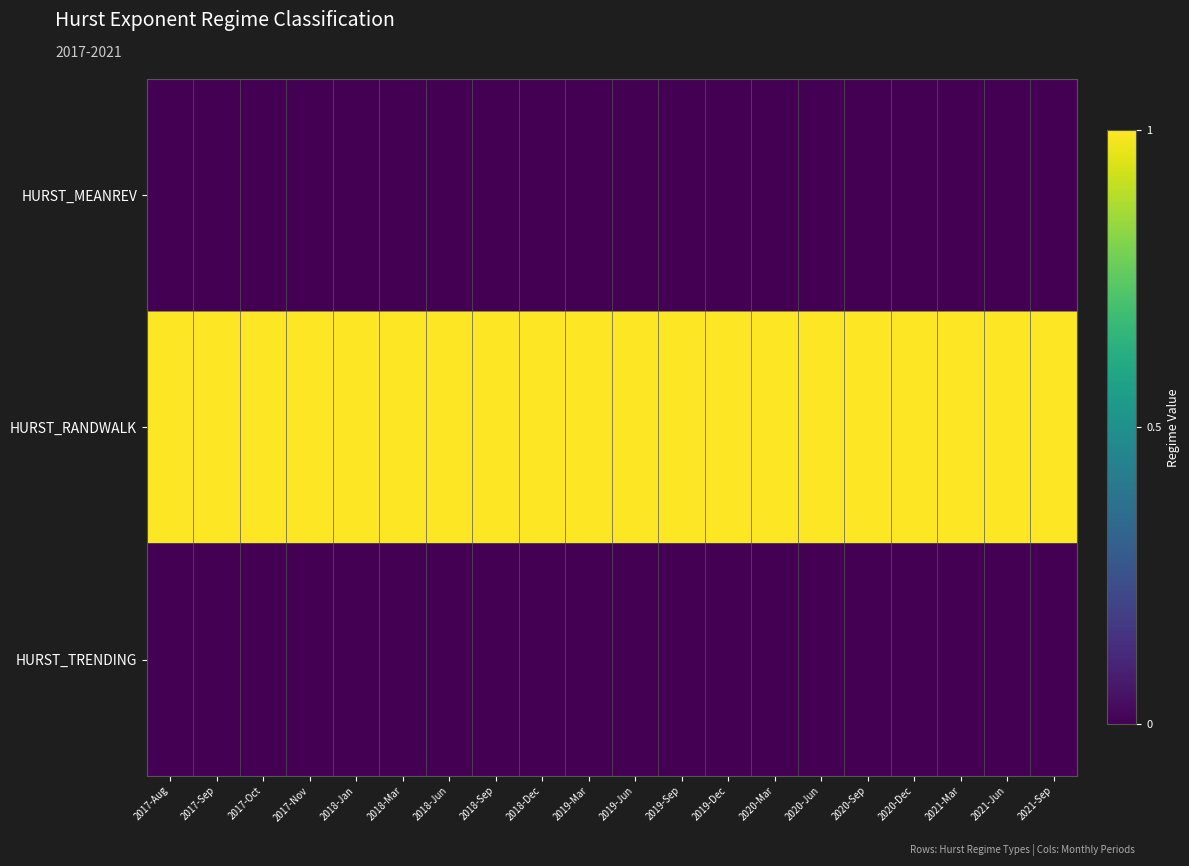

Which has a higher value, 2019-Sep or 2018-Mar?

2019-Sep